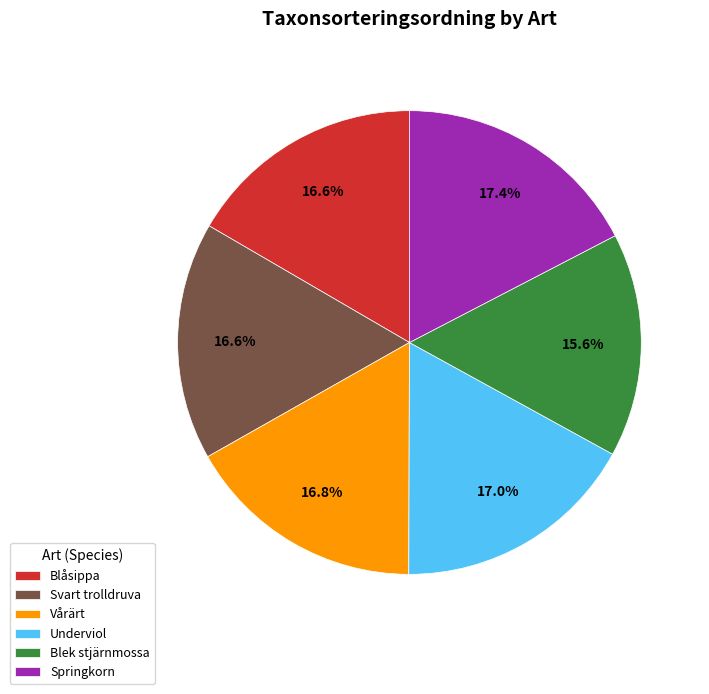

To the nearest percent, what portion does Svart trolldruva represent?

17%